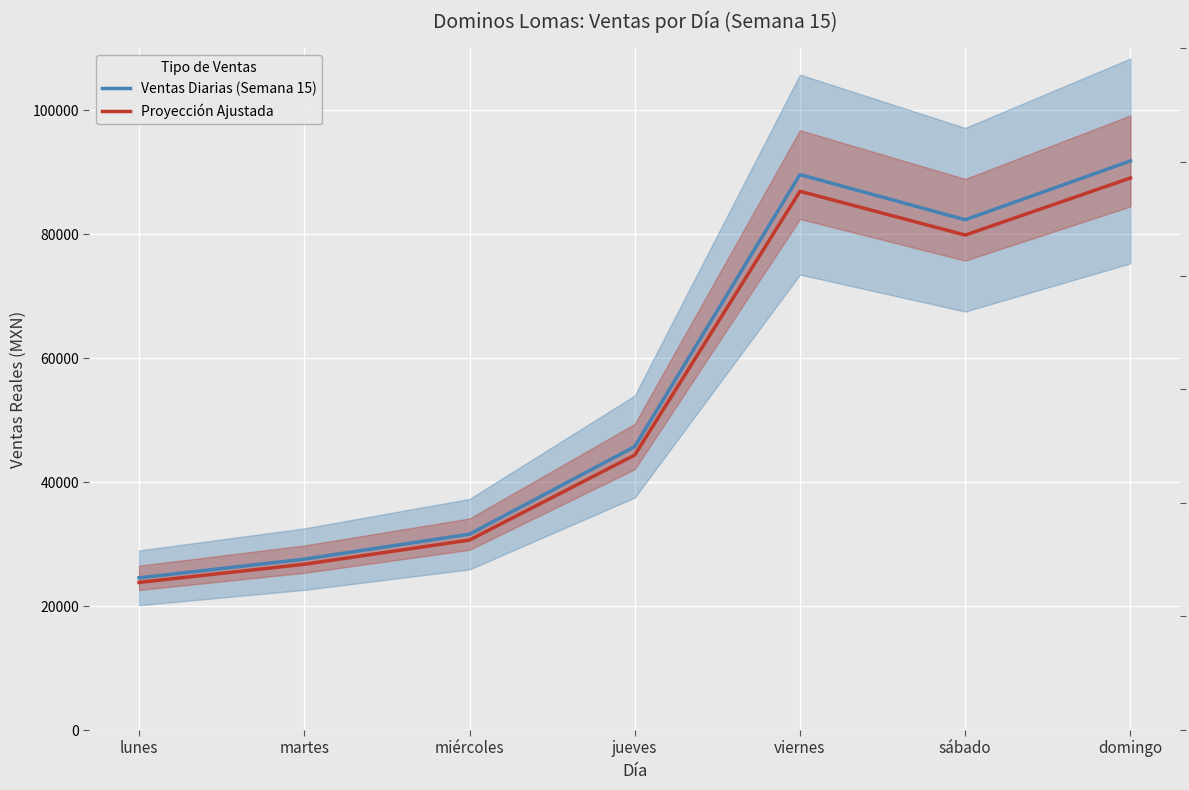

Reading left to right, extract all data points from this chart.

Ventas Diarias (Semana 15): lunes=24558.0	martes=27573.0	miércoles=31605.0	jueves=45740.0	viernes=89625.1	sábado=82338.0	domingo=91833.4
Proyección Ajustada: lunes=23821.3	martes=26745.8	miércoles=30656.8	jueves=44367.8	viernes=86936.4	sábado=79867.9	domingo=89078.4